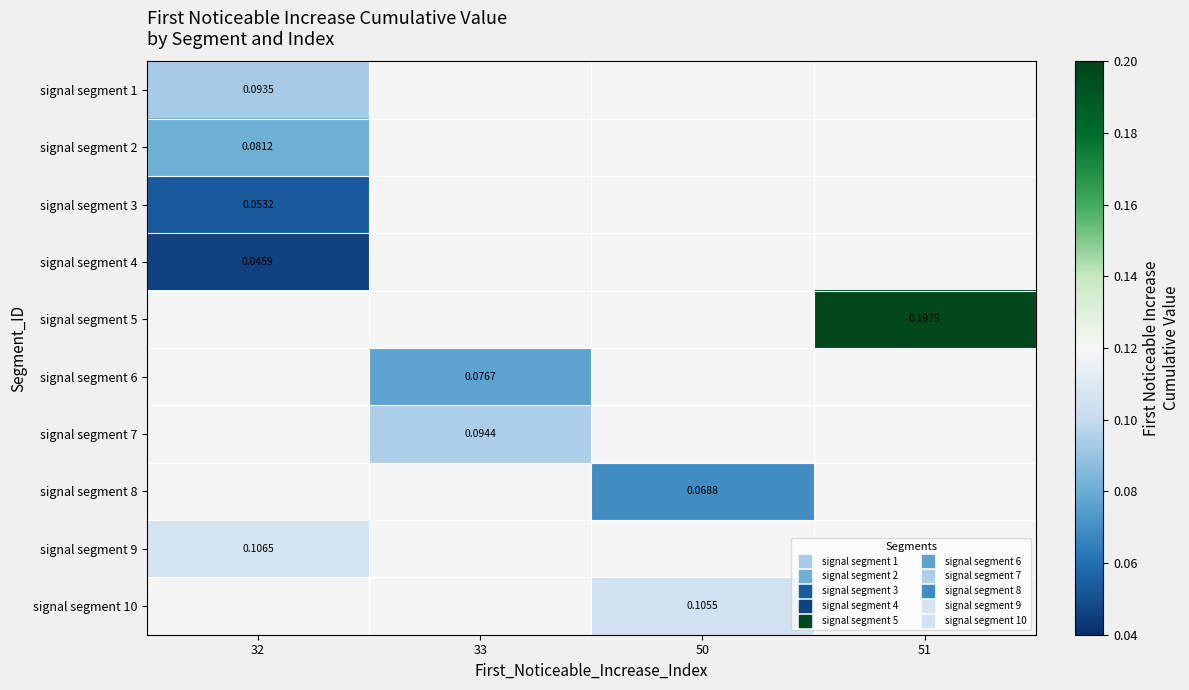

At which label does signal segment 5 reach its peak?

32